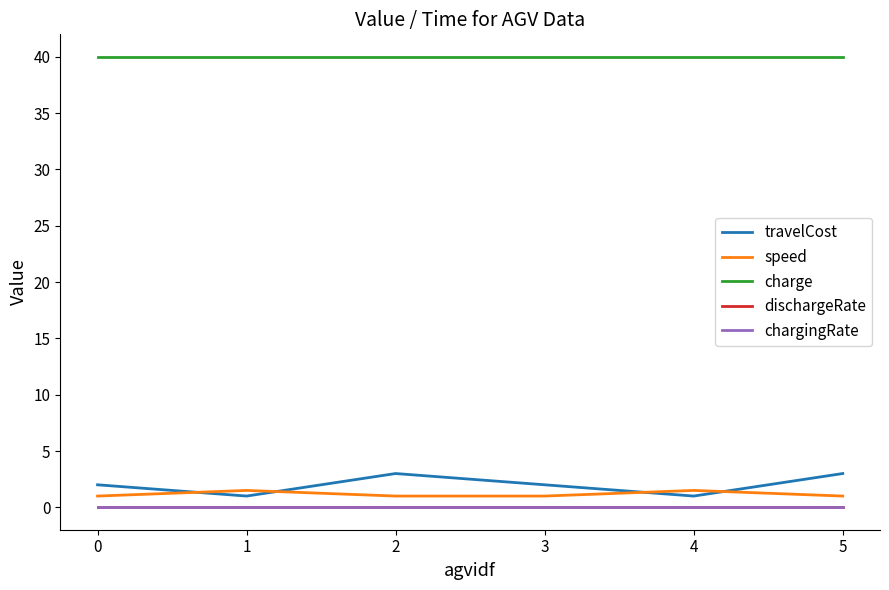

Is the value of charge at 1 greater than the value of dischargeRate at 1?

Yes